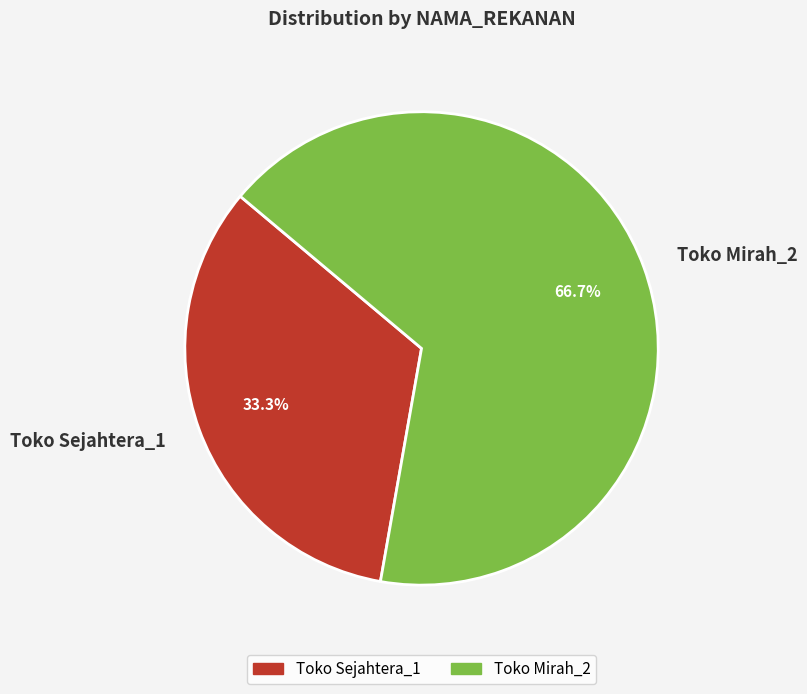

Approximately how many times larger is the value at Toko Mirah_2 compared to Toko Sejahtera_1?

2.0